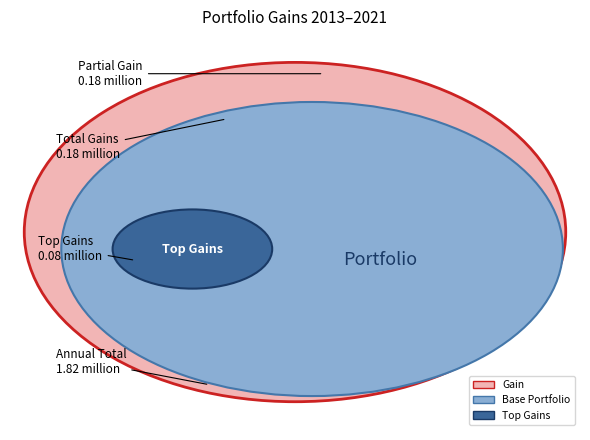

To the nearest percent, what is the average slice percentage?

11%